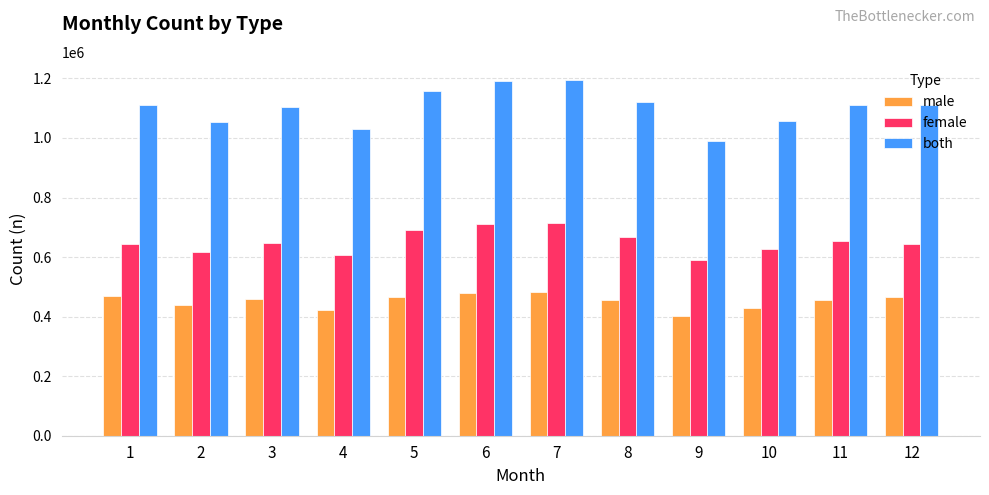

What is the difference between the maximum and minimum values in the female series?

122774